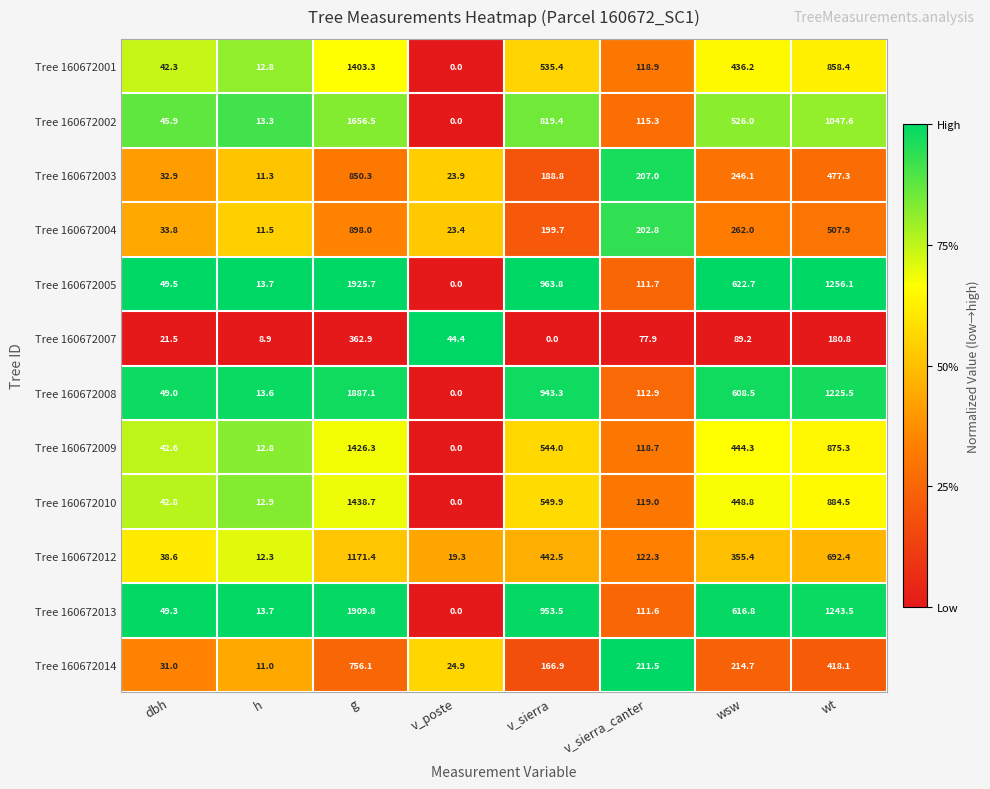

What is the difference between the highest and lowest values at h?

4.8